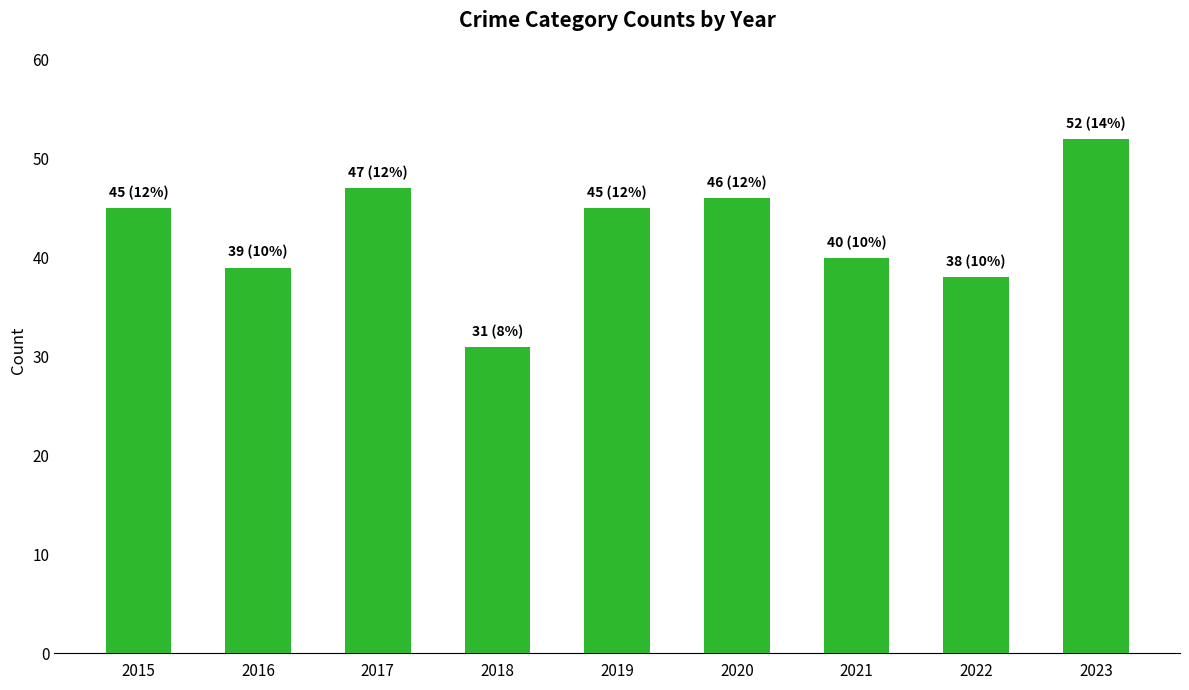

What is the sum of the values at 2020 and 2017?

93